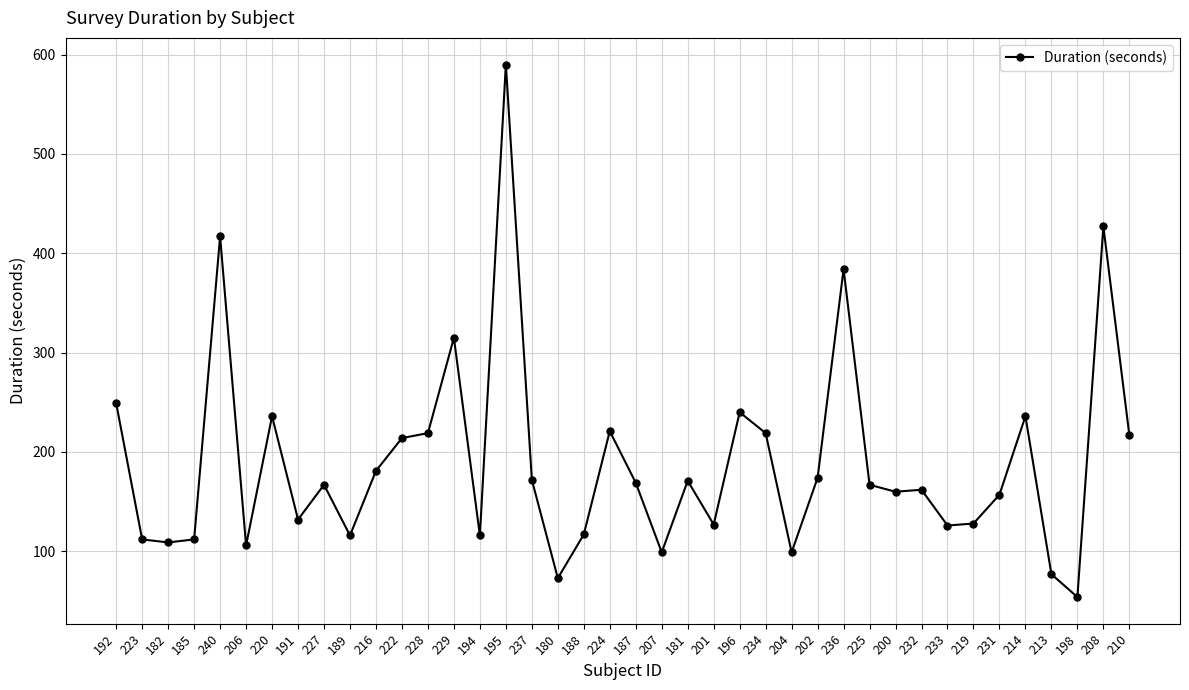

At which label is the value closest to 322?

229